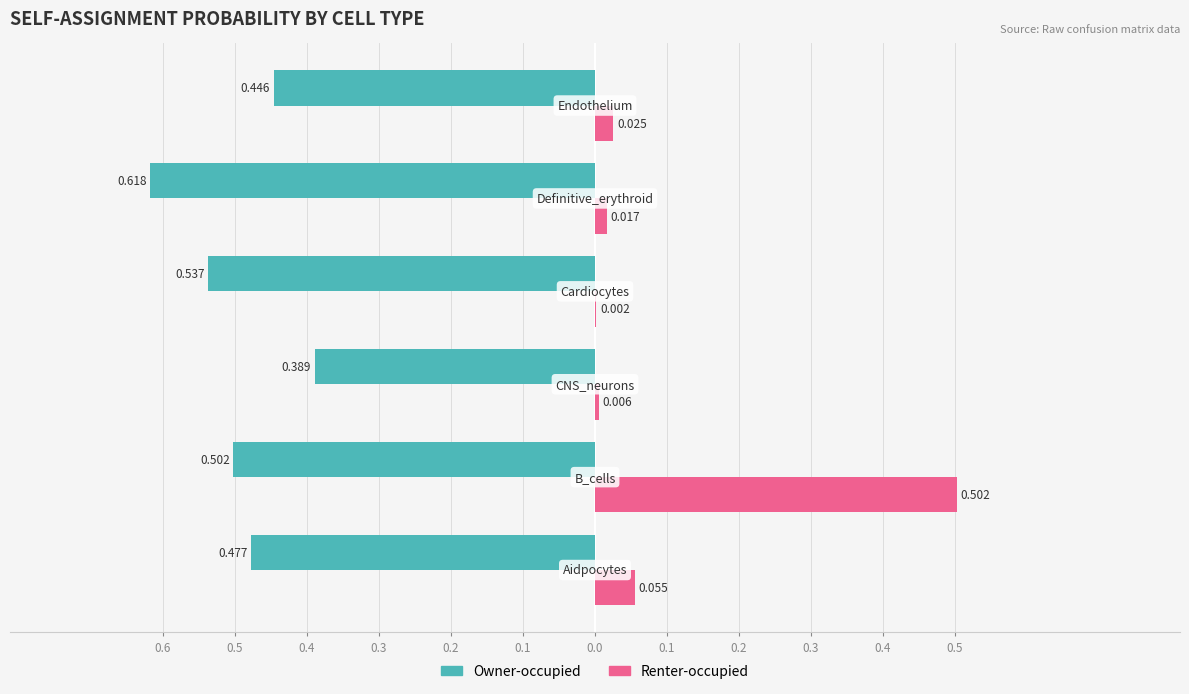

What are all the series names shown in the legend?

Owner-occupied, Renter-occupied